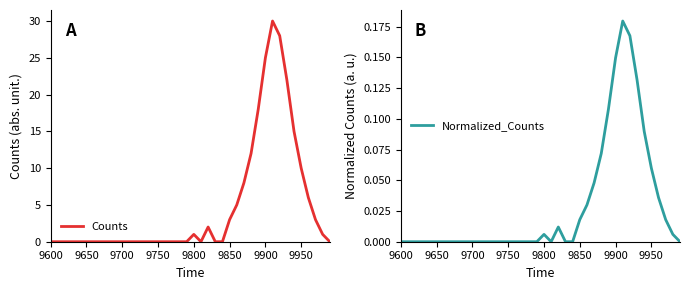

What is the highest value of the Counts series?

30